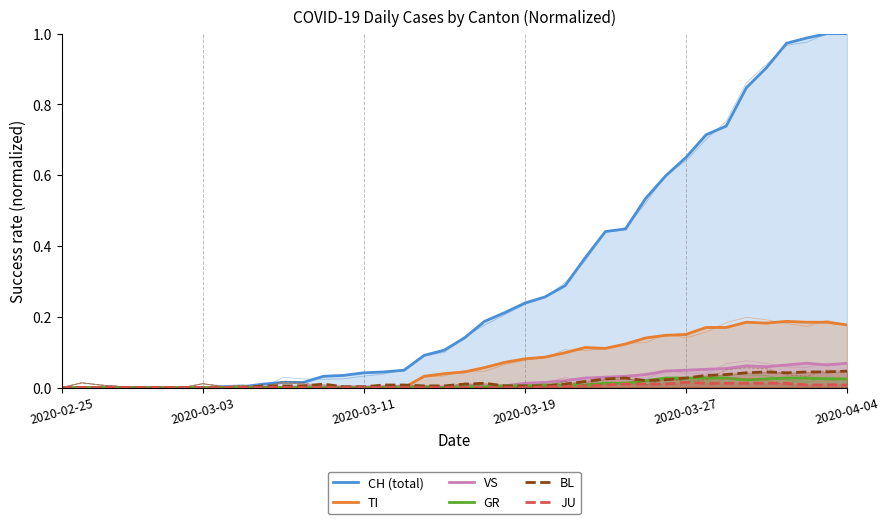

True or false: GR has a value of 0.0 at 17.

True